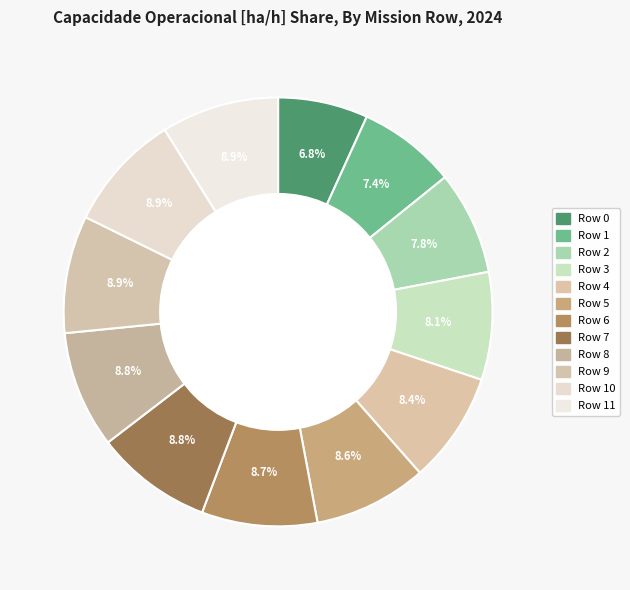

What is the smallest slice in the pie chart?

Row 0